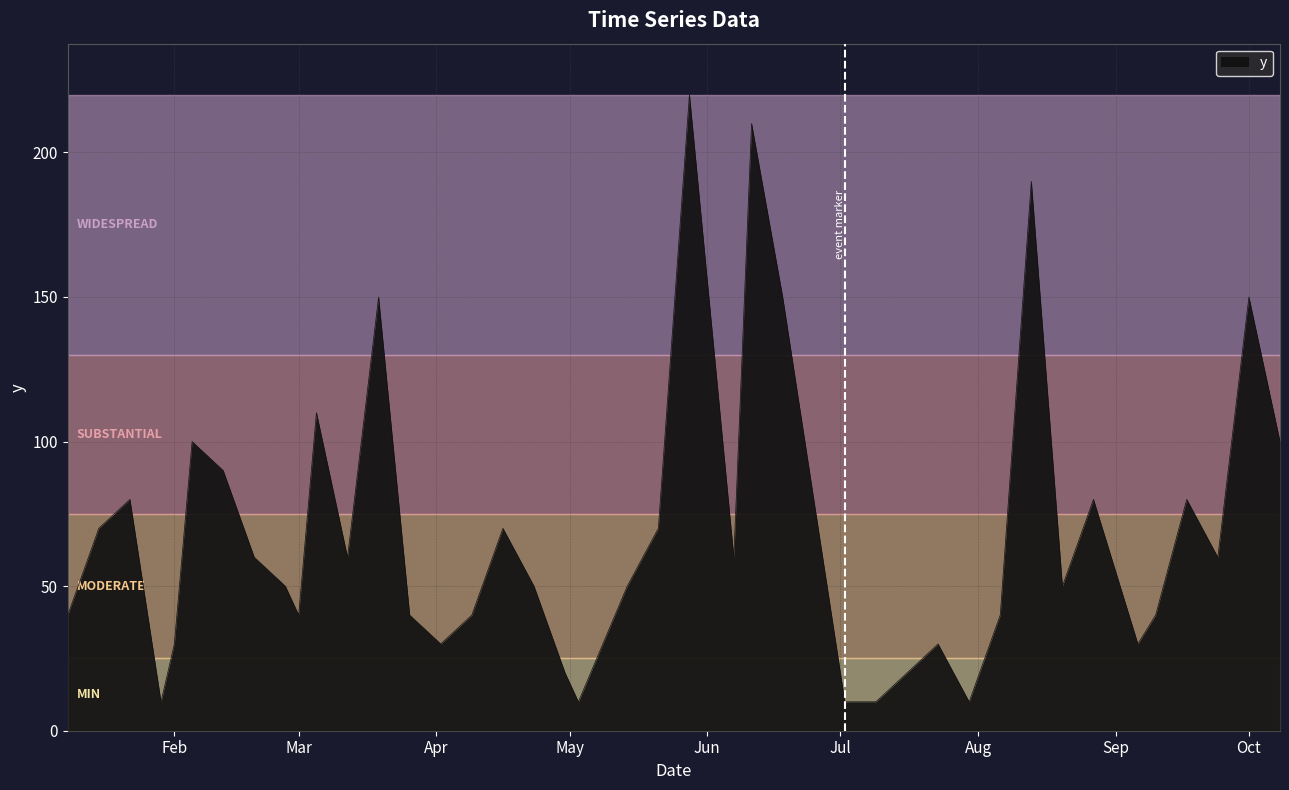

What is the smallest value displayed?

10